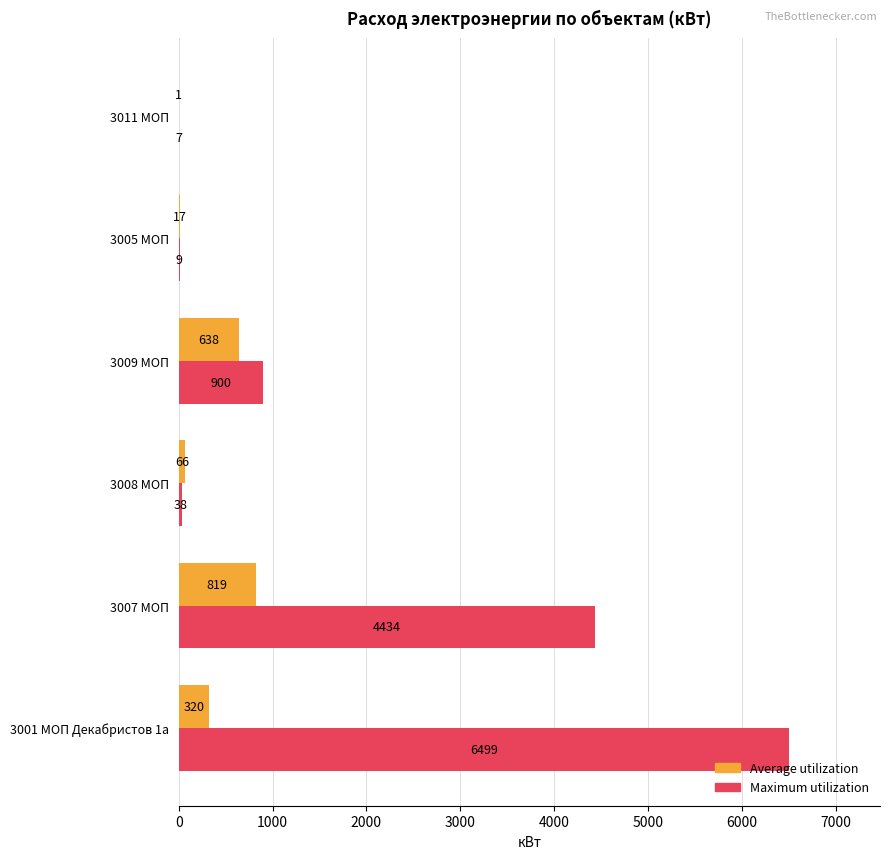

The Maximum utilization series shows 7 at 3011 МОП. True or false?

True